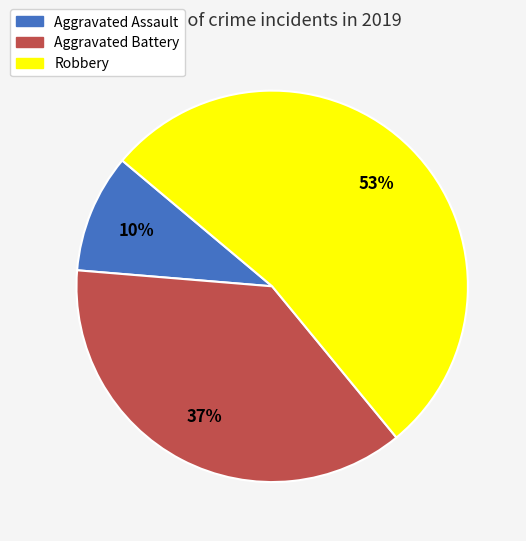

What is the smallest slice in the pie chart?

Aggravated Assault